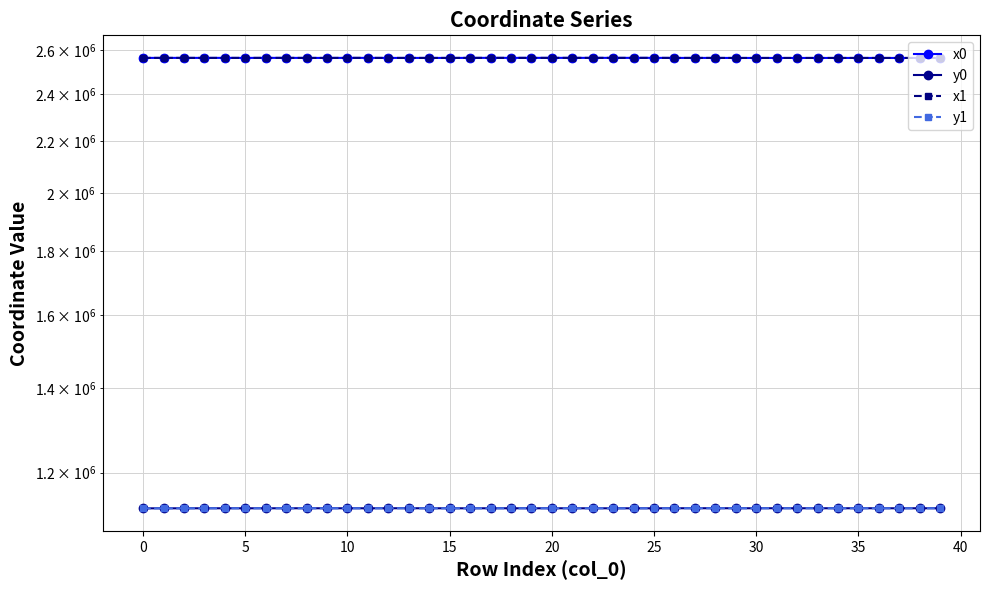

In x1, how many points are lower than both neighbors (excluding endpoints)?

13